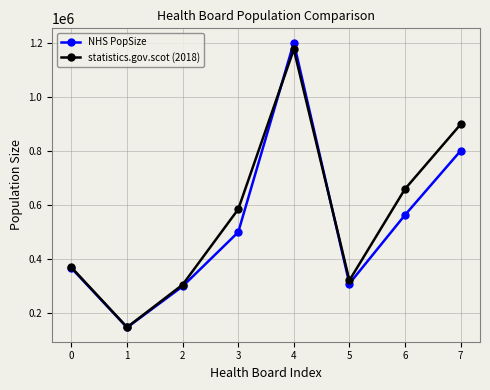

Between 0 and 2, which series saw the biggest shift?

NHS PopSize